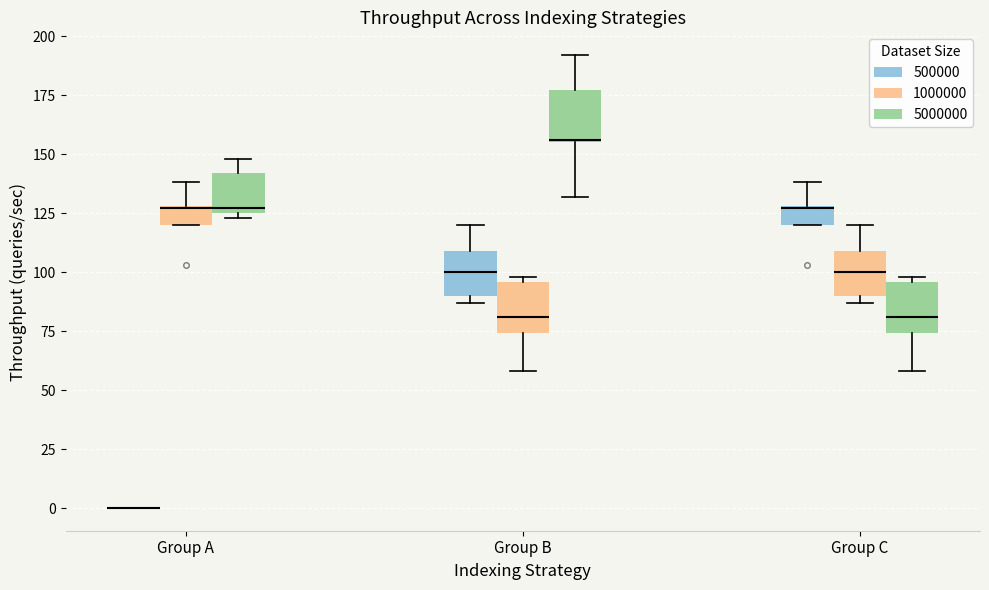

Reading left to right, read every box against the y-axis: the position of its median line, the range the box covers, and the ends of its whiskers. The values are not printed on the chart, so give them approximately, as read against the axis.

Group A (500000): box collapsed to a line at 0, whiskers 0 to 0
Group A (1000000): median 125, box 120 to 130, whiskers 120 to 140
Group A (5000000): median 125 (just above the box's lower edge), box 125 to 140, whiskers 125 (just below the box's lower edge) to 150
Group B (500000): median 100, box 90 to 110, whiskers 85 to 120
Group B (1000000): median 80, box 75 to 95, whiskers 60 to 100
Group B (5000000): median 155, box 155 to 175, whiskers 130 to 190
Group C (500000): median 125, box 120 to 130, whiskers 120 to 140
Group C (1000000): median 100, box 90 to 110, whiskers 85 to 120
Group C (5000000): median 80, box 75 to 95, whiskers 60 to 100